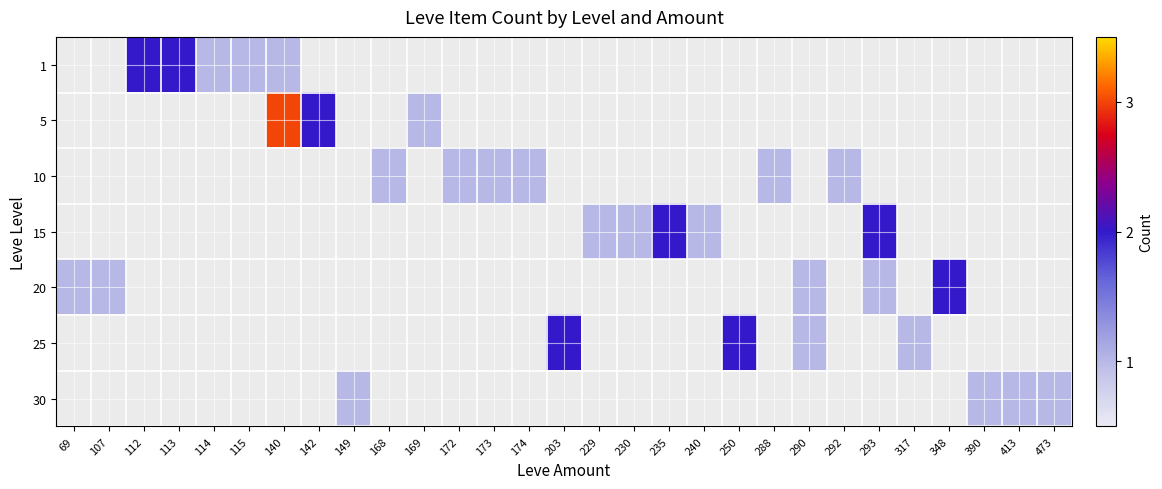

The value of 15 at 240 is 1.0. True or false?

True